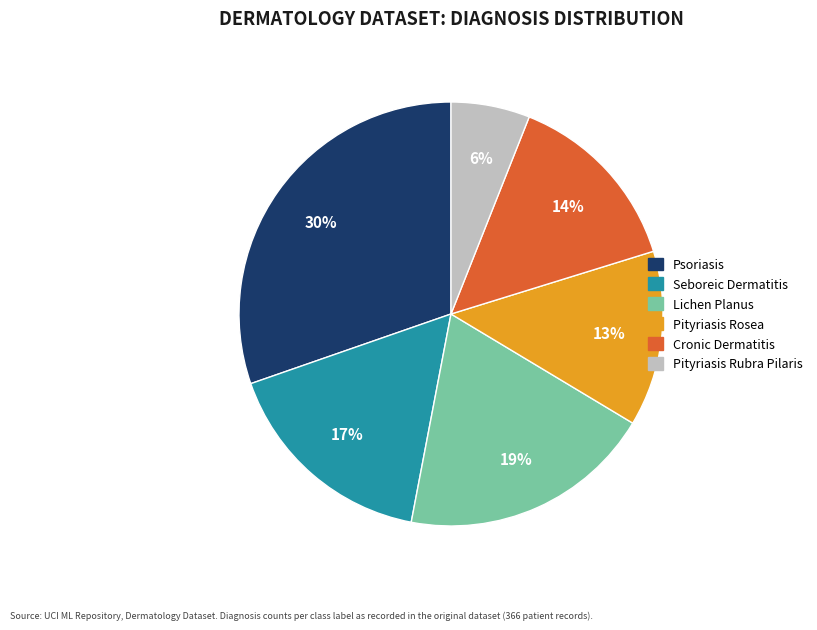

Does any single category account for the majority?

No